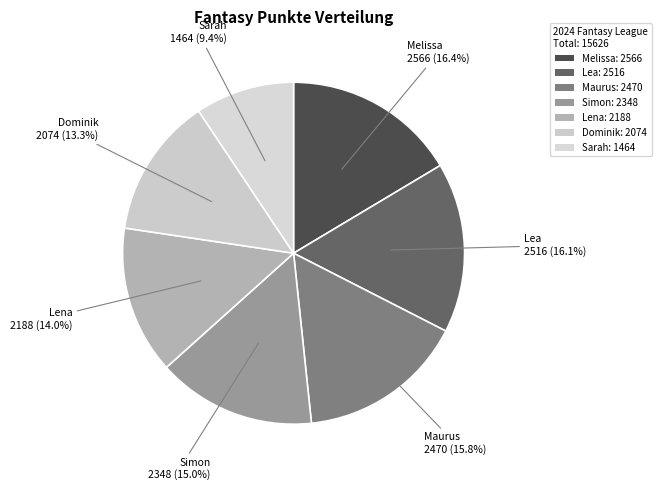

How many slices are in this pie chart?

7